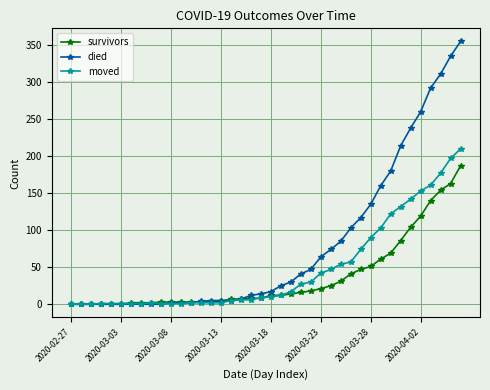

What is the average value of the moved series?

48